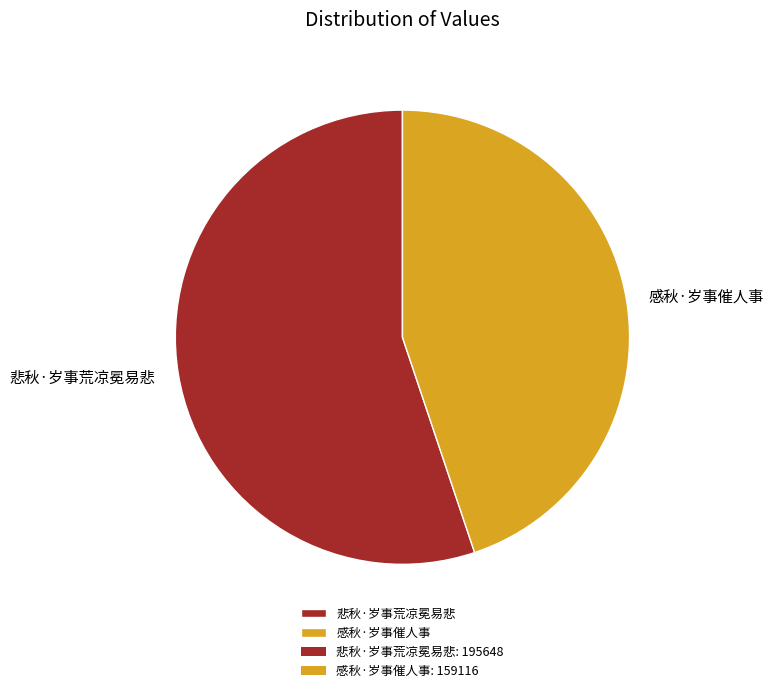

Combined, do 悲秋·岁事荒凉冕易悲 and 感秋·岁事催人事 account for over 50%?

Yes